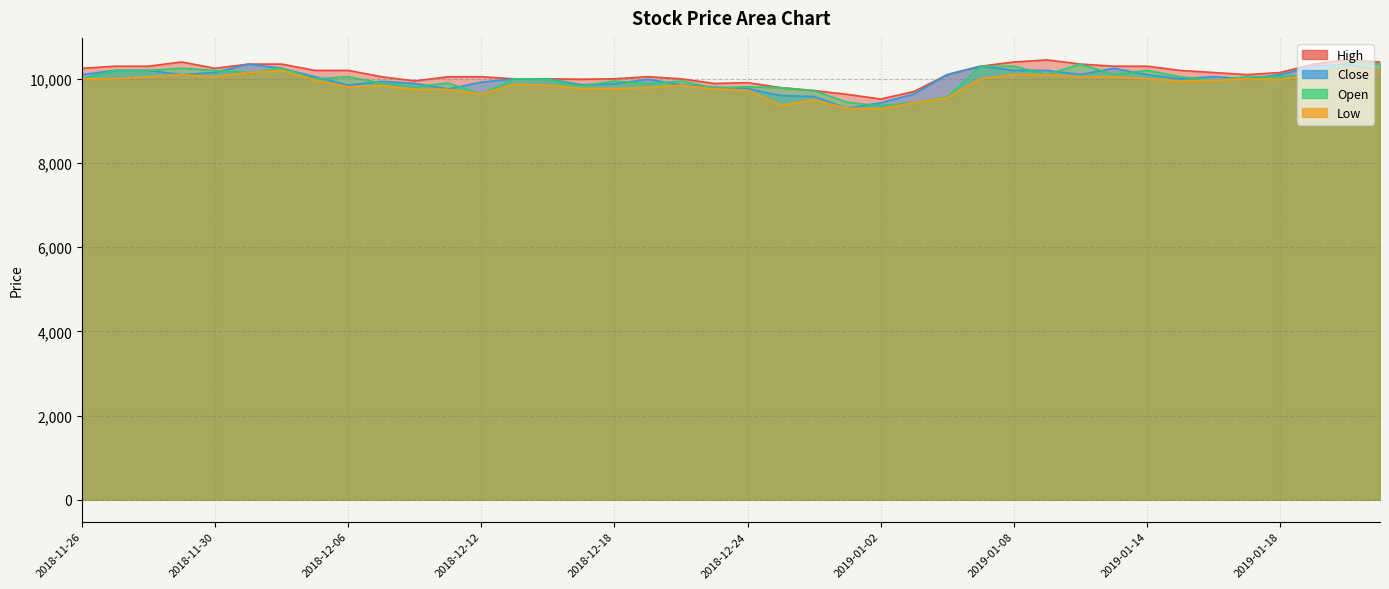

At how many categories does at least one series exceed 10103?

21